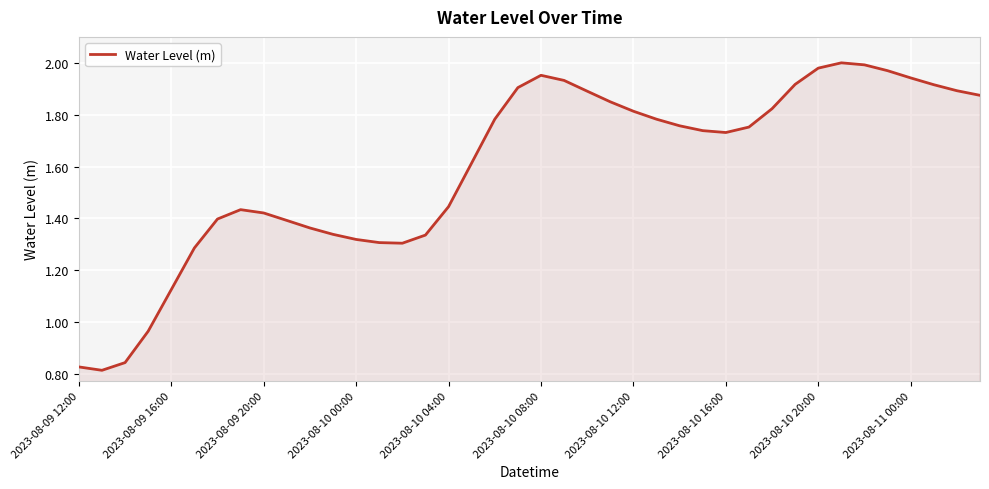

What is the difference between the maximum and minimum values?

1.2